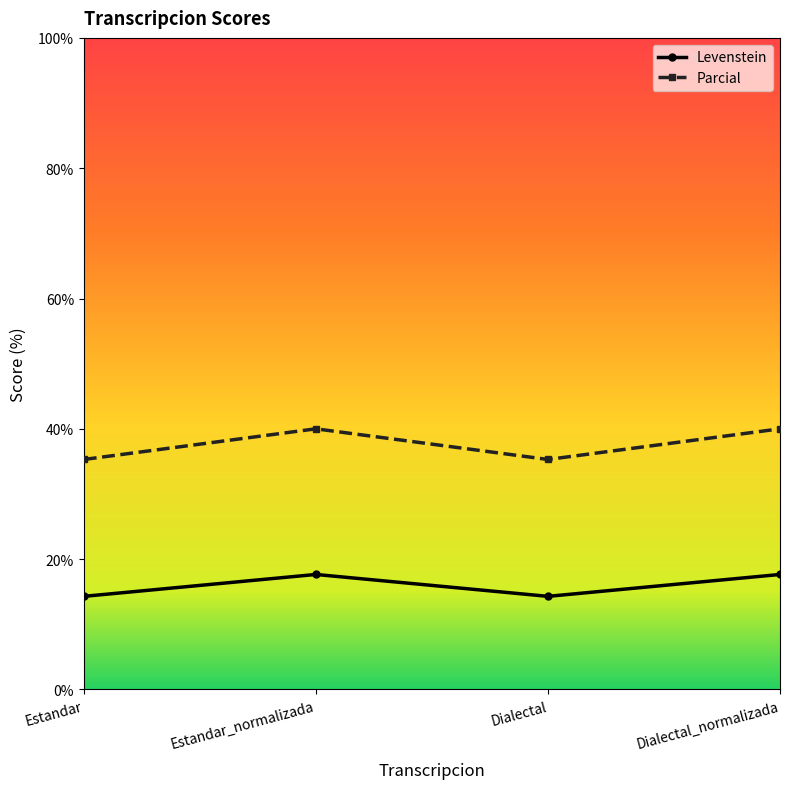

What position from the left is Dialectal_normalizada?

4